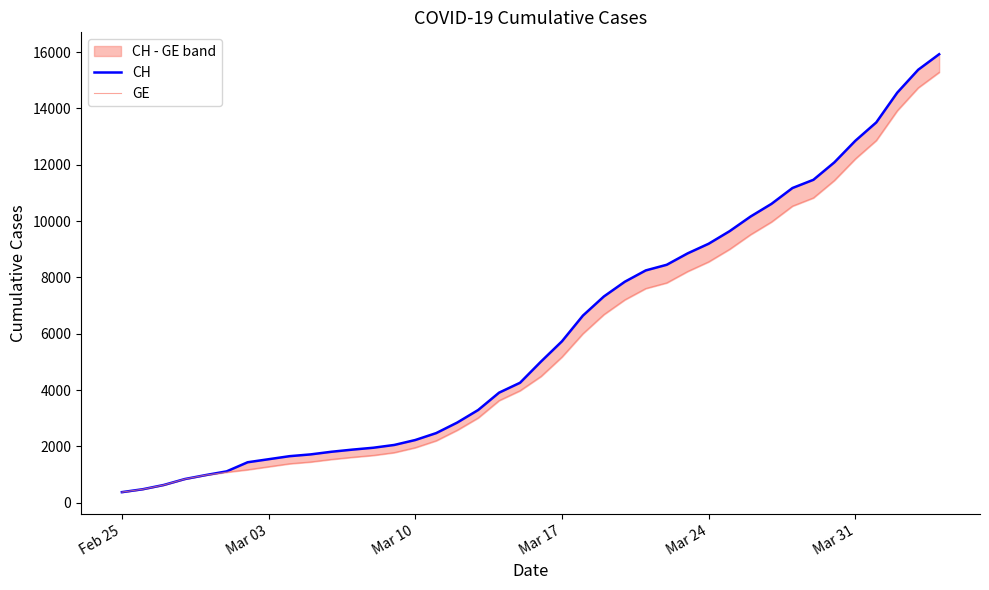

What are all the series names shown in the legend?

CH, GE